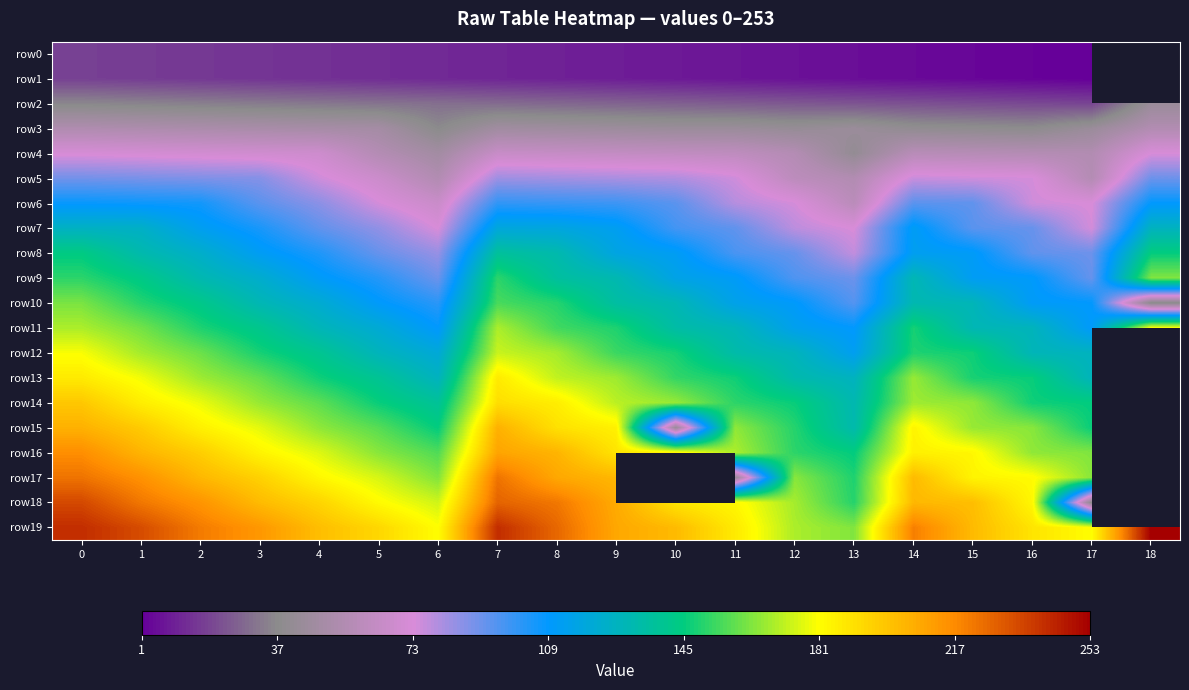

What is the difference between the maximum and minimum values in the row18 series?

197.0